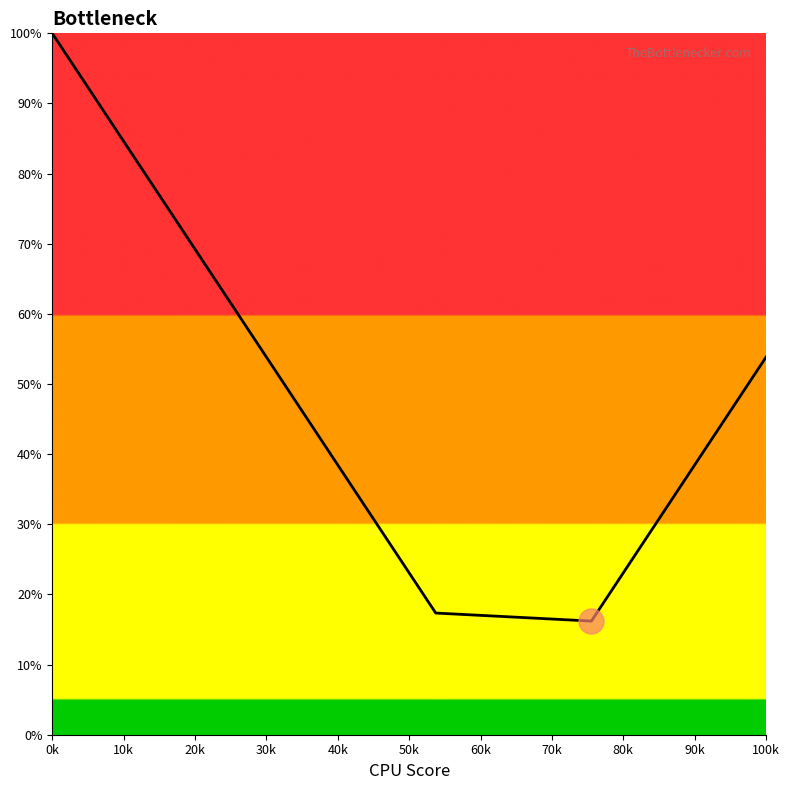

What is the greatest value displayed?

100.0